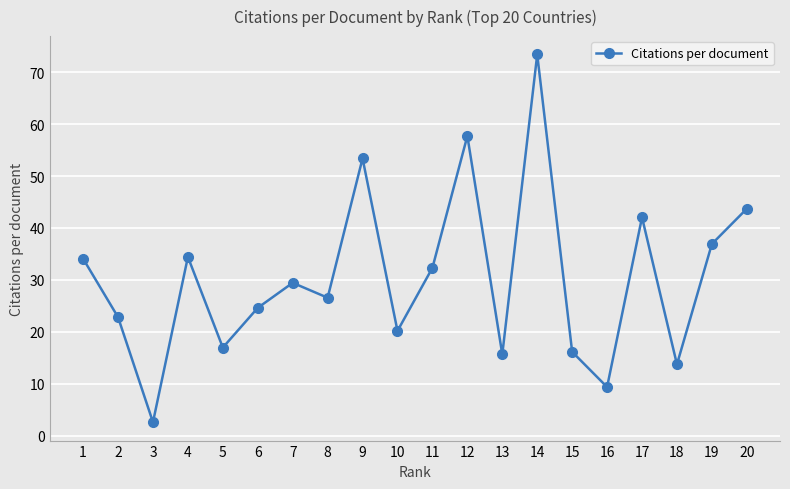

At which category does the data reach its first local valley?

3